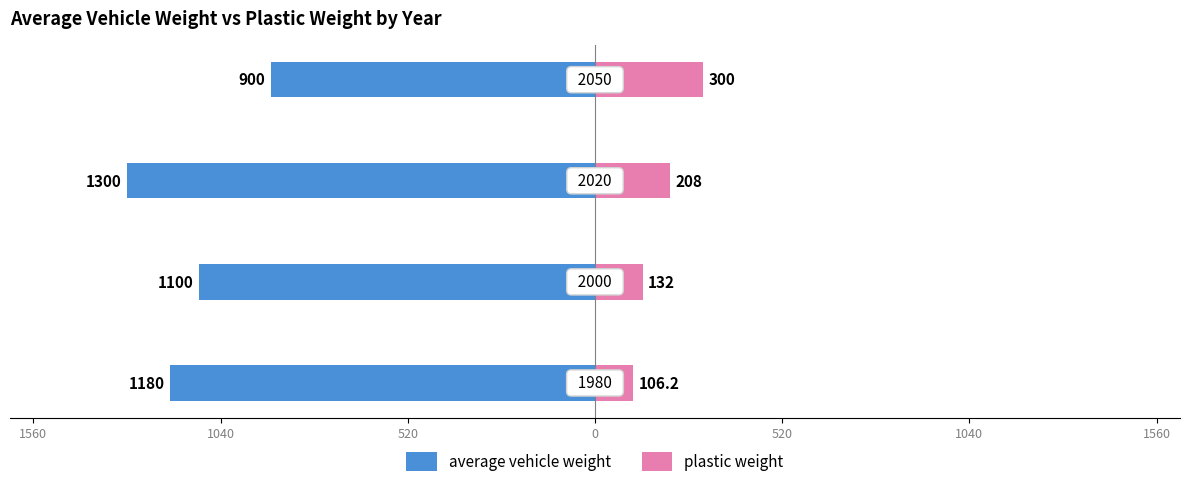

Does the chart contain stacked bars?

No